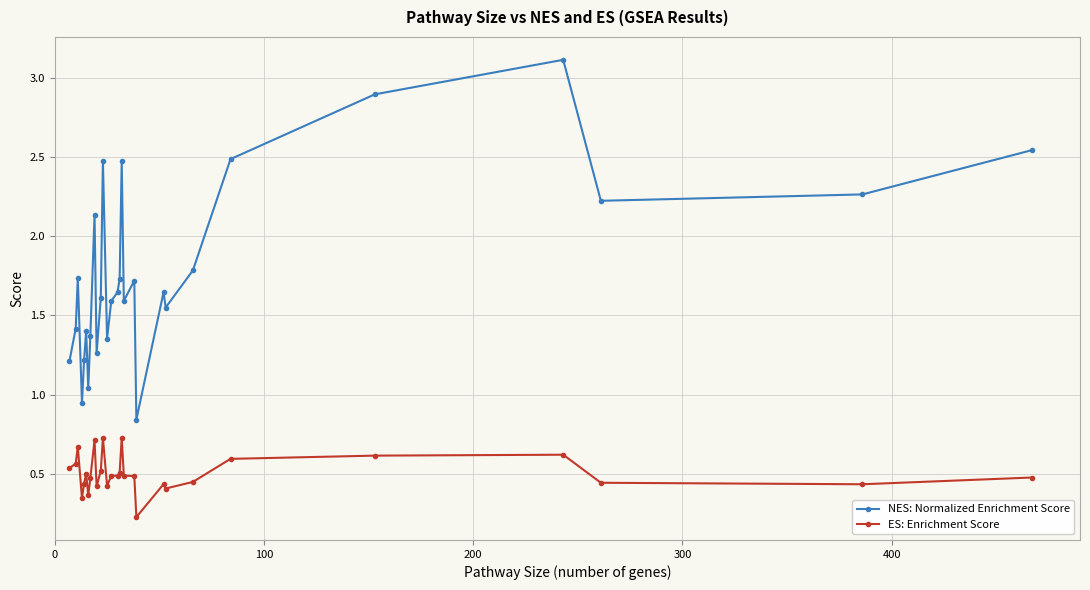

What is the maximum value shown in the chart?

3.1